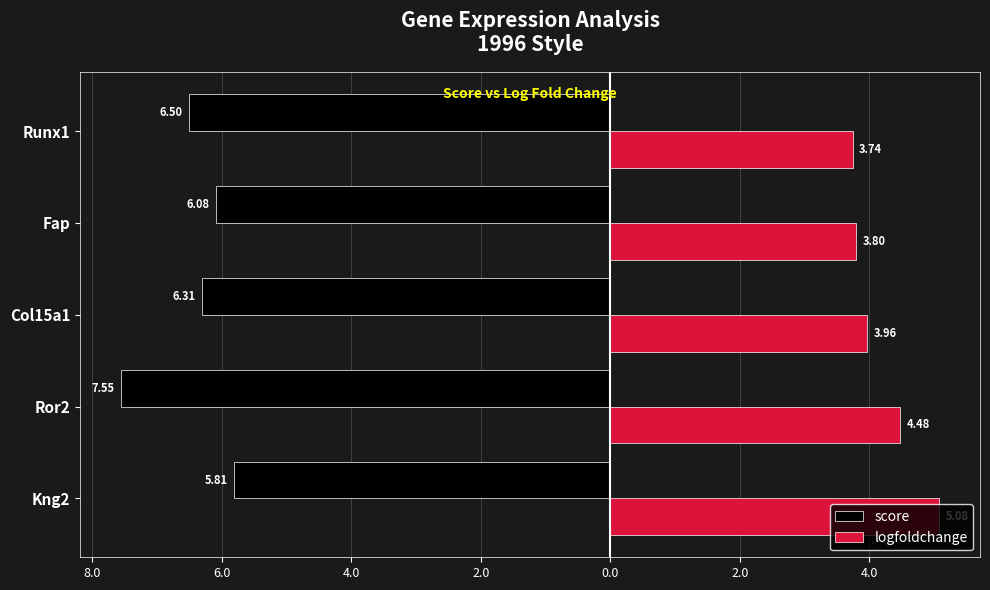

What are all the series names shown in the legend?

score, logfoldchange